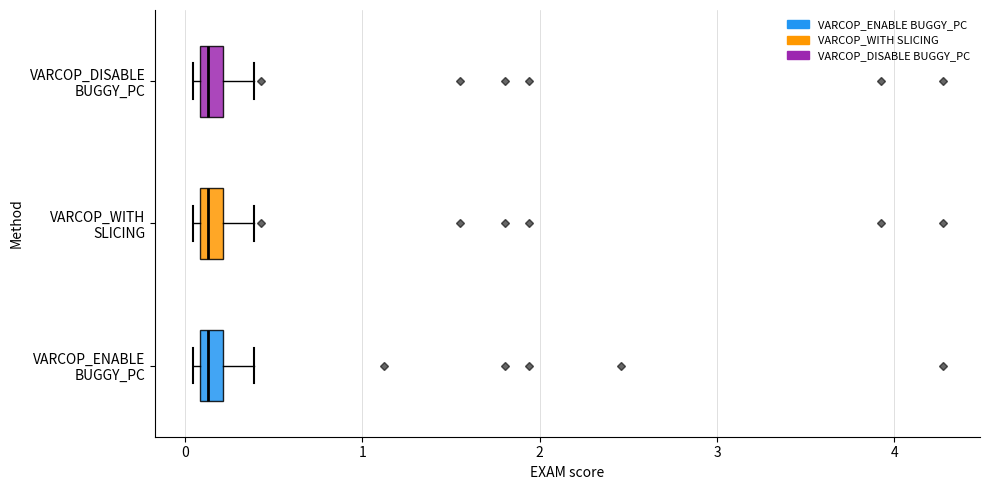

Where does the right whisker of the box for VARCOP_ENABLE BUGGY_PC end on the x-axis? The values are not printed on the chart, so give them approximately, as read against the axis.

0.4